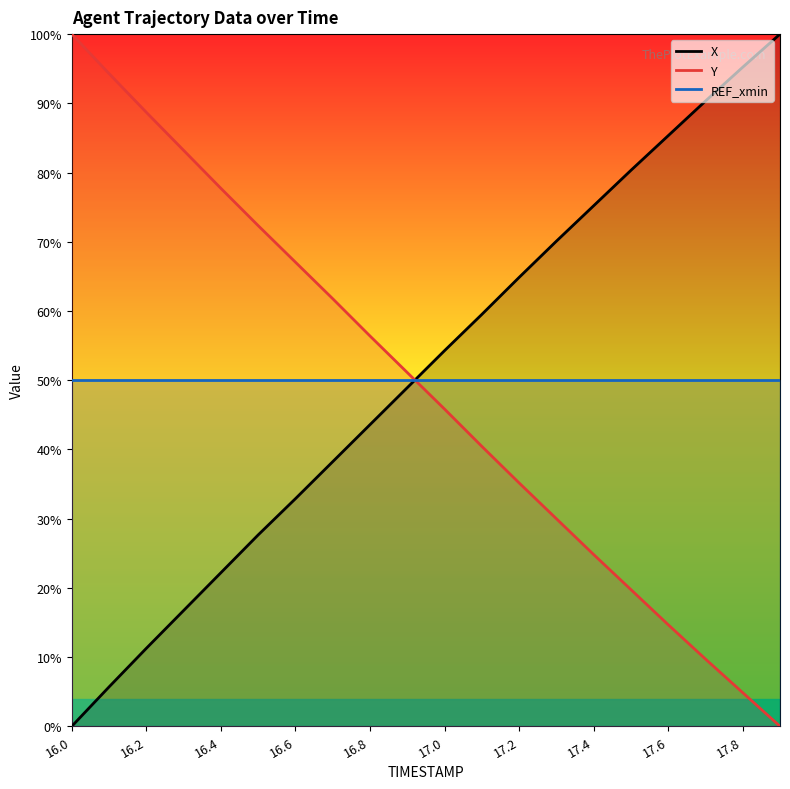

What is the difference between the X values at 17.2 and 17.0?

10.6